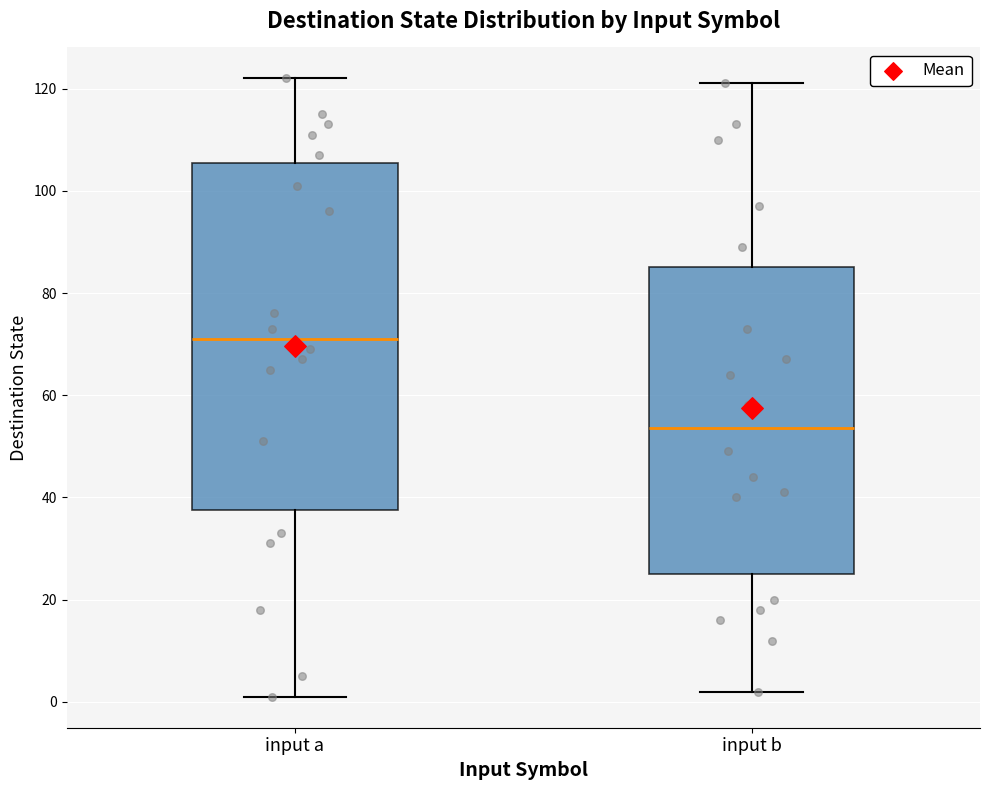

Comparing the boxes themselves (not the whiskers), which one is the tallest?

input a